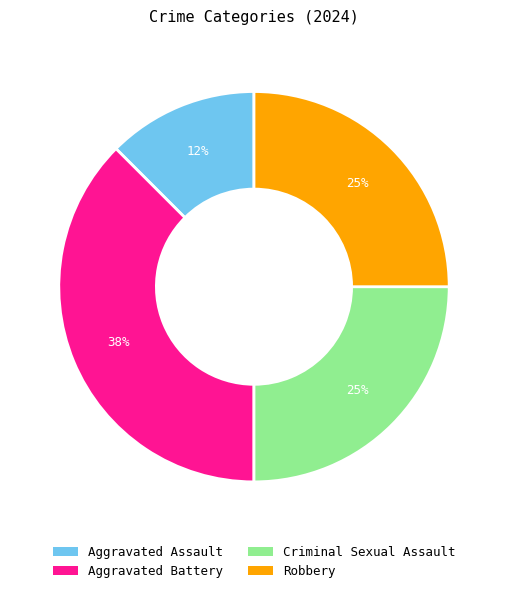

The Criminal Sexual Assault slice represents 34% of the pie. True or false?

False